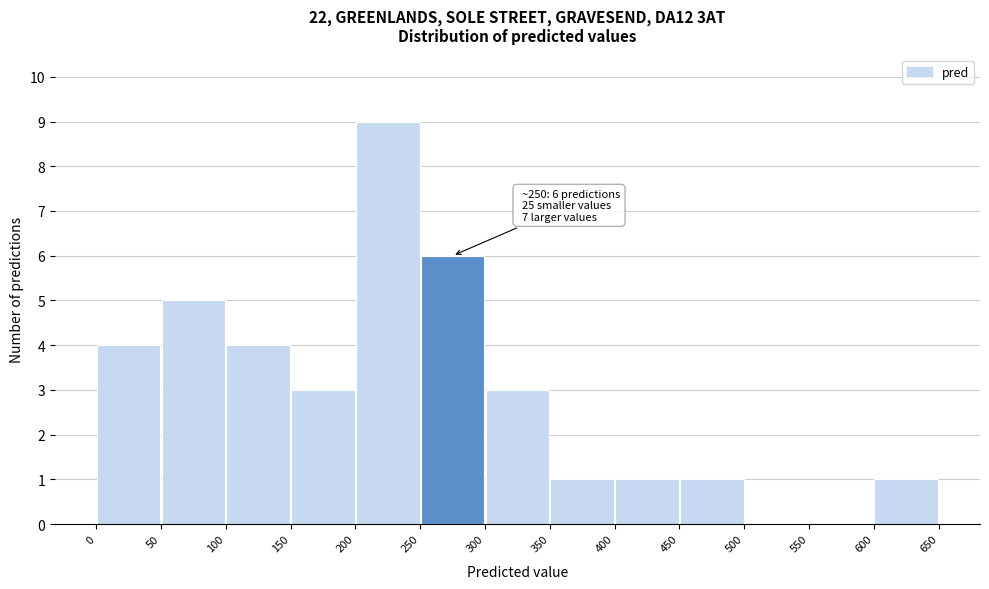

Which range on the x-axis has the tallest bar?

200 to 250